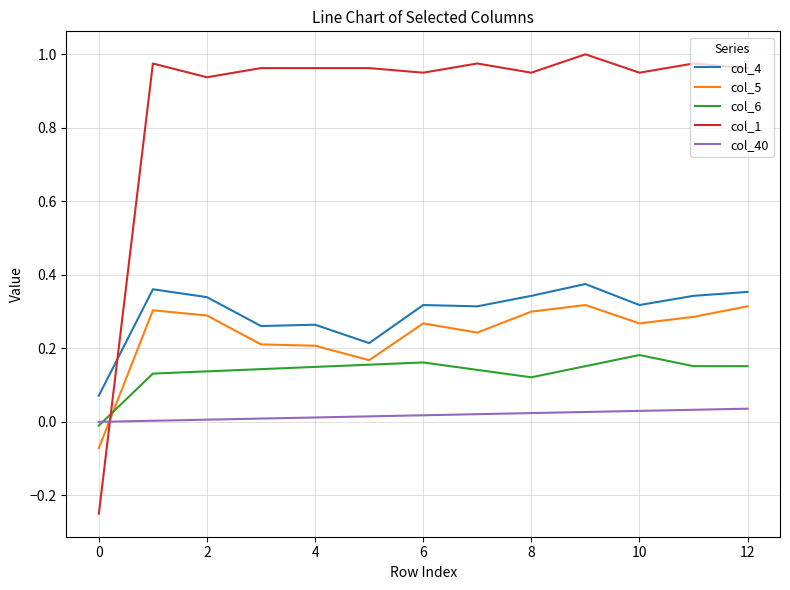

True or false: col_4 and col_40 cross at least once.

False